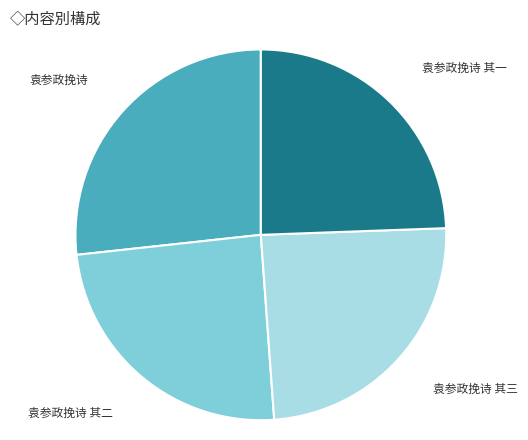

Which slice is the largest?

袁参政挽诗